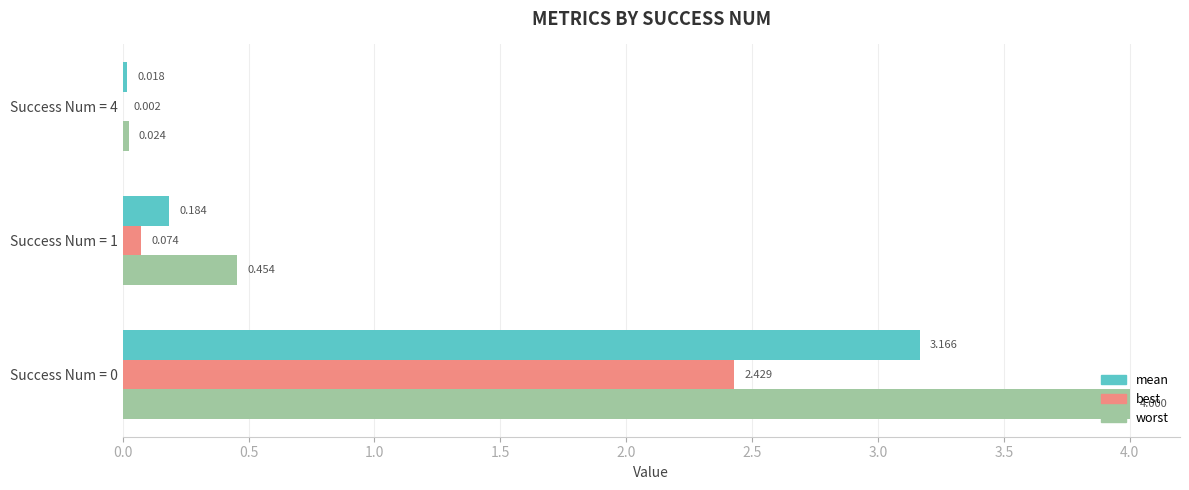

Between Success Num = 1 and Success Num = 4, which series saw the biggest shift?

worst